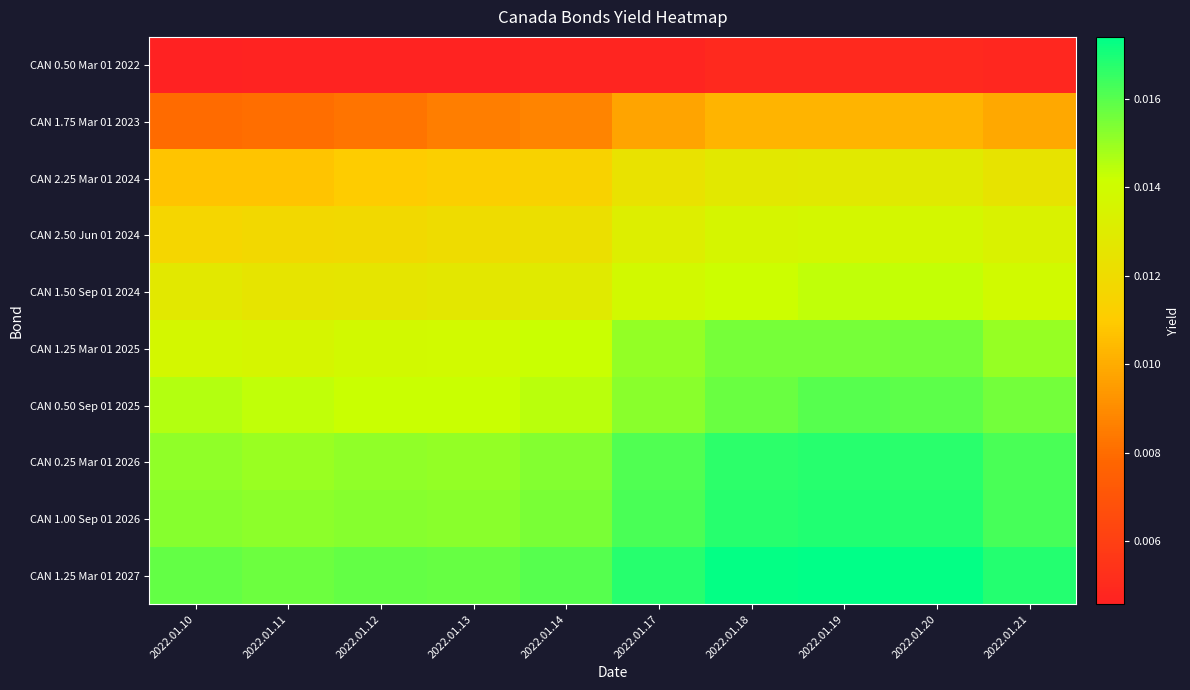

How many data points does each series have?

10